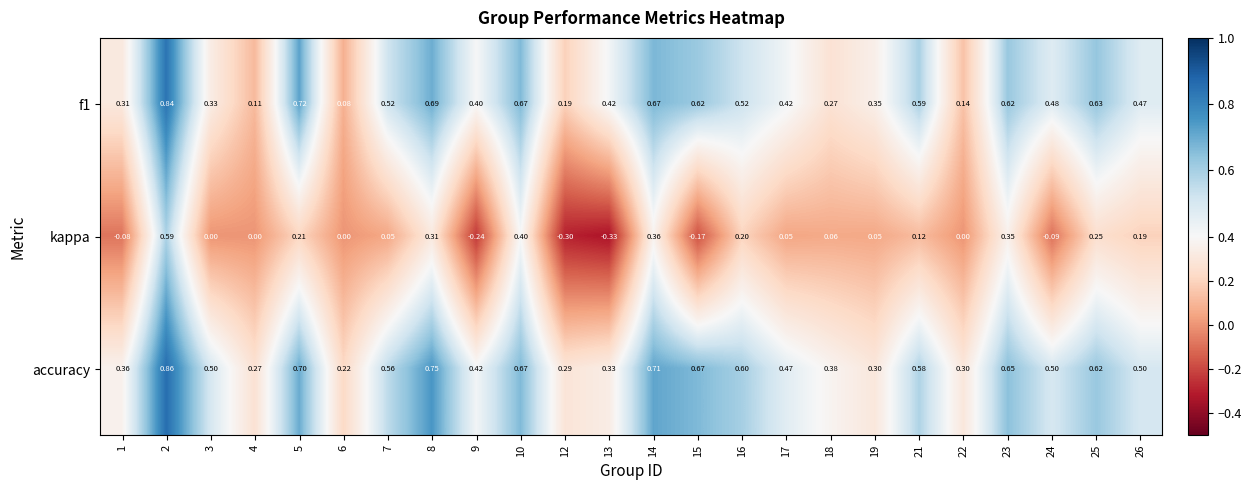

Is the value of kappa at 2 greater than the value of f1 at 6?

Yes